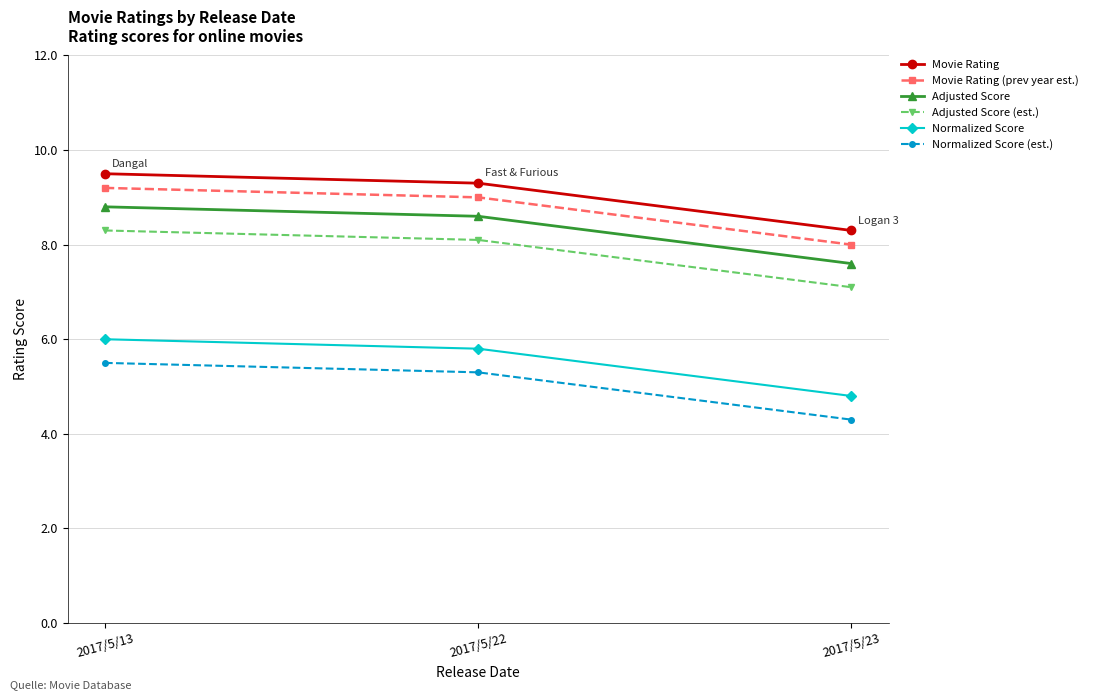

Rank the series by their maximum value, from lowest to highest.

Normalized Score (est.), Normalized Score, Adjusted Score (est.), Adjusted Score, Movie Rating (prev year est.), Movie Rating